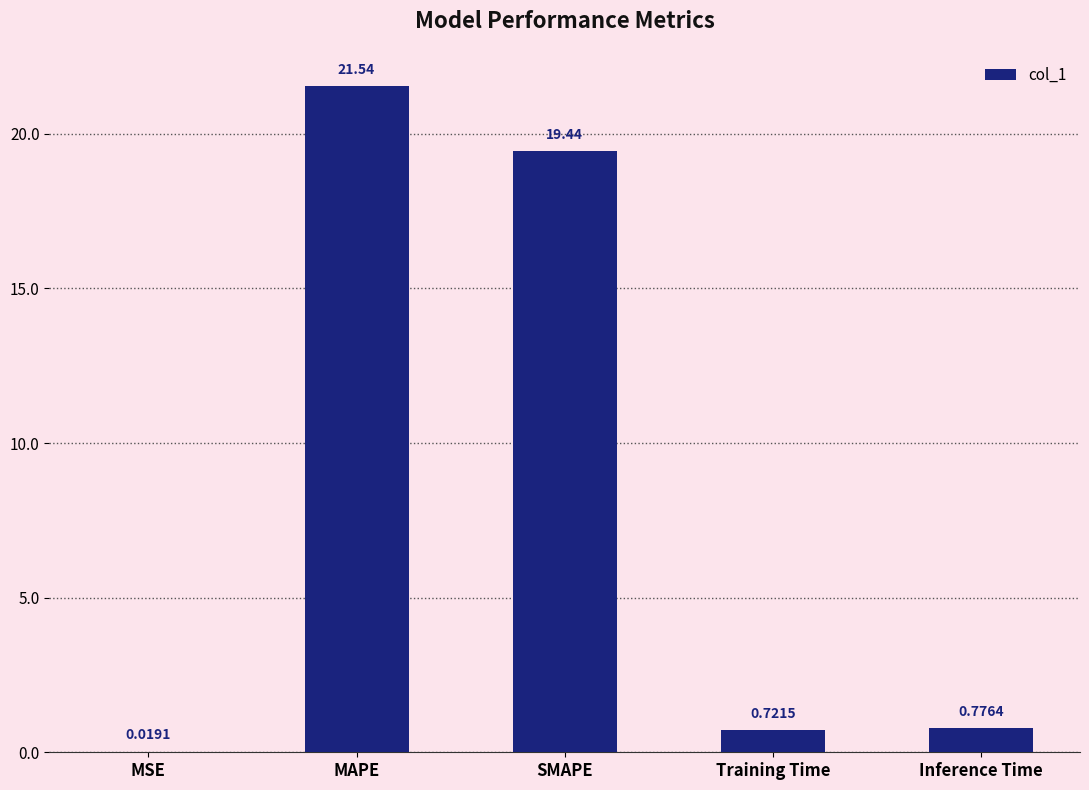

At which category does the chart reach its peak across all series?

MAPE